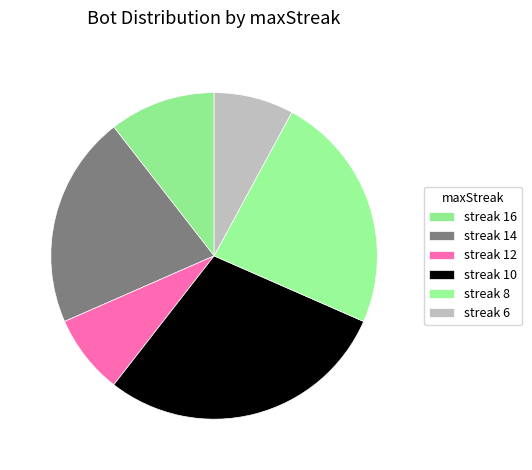

Count the number of slices in the pie.

6